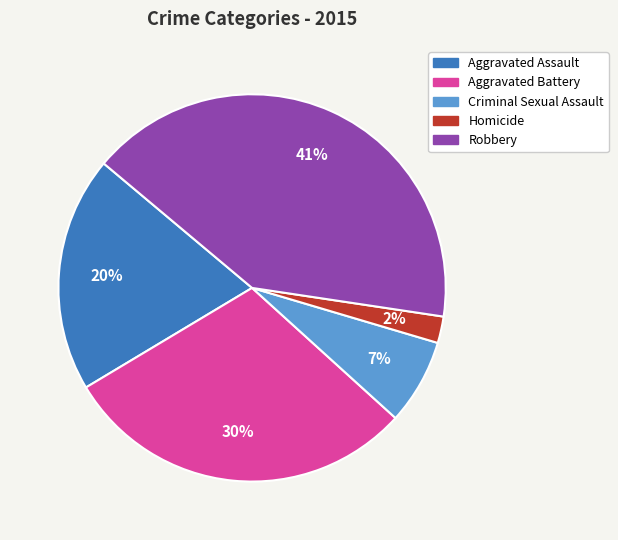

To the nearest percent, what is the difference between the Aggravated Assault and Aggravated Battery slice percentages?

10%